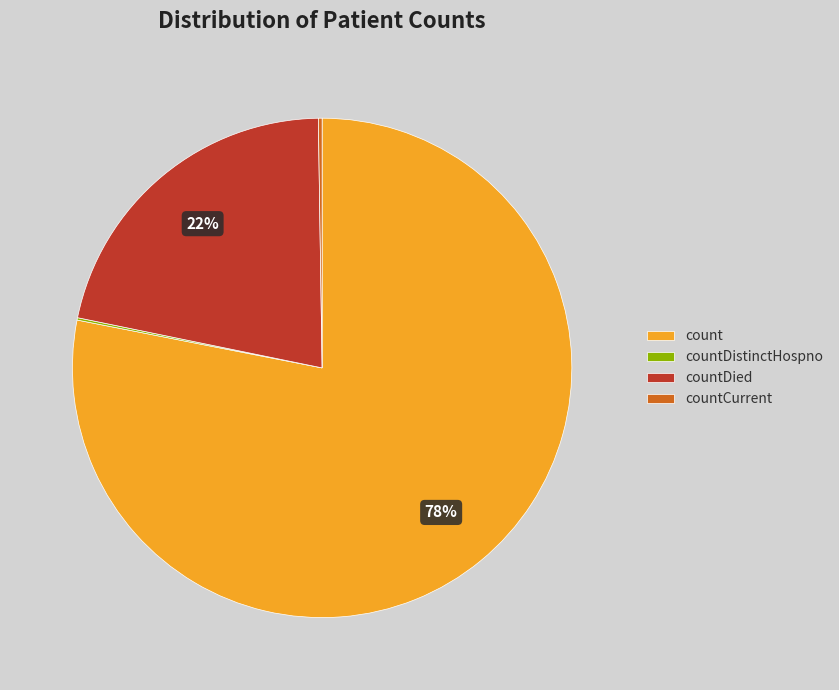

Does count account for over 50% of the chart?

Yes